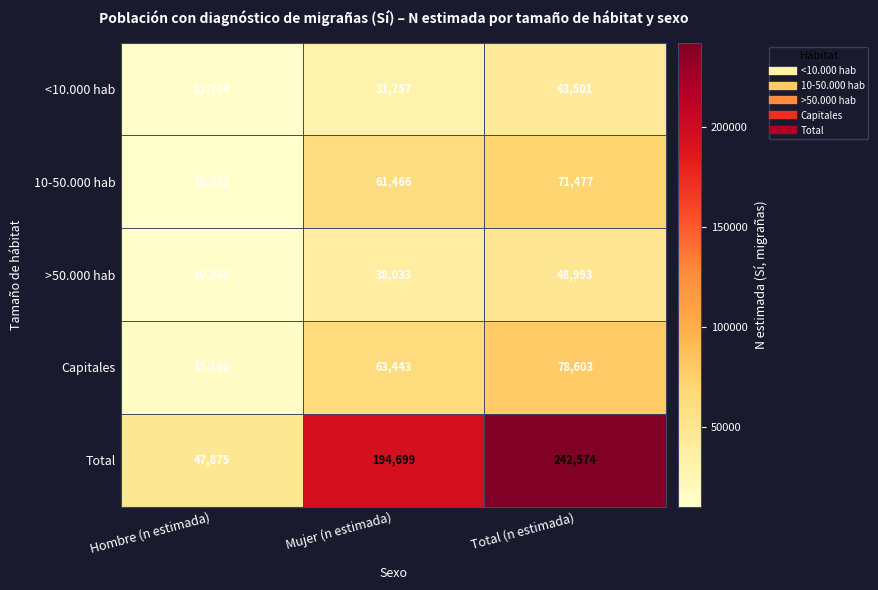

The >50.000 hab series shows 19725 at Hombre (n estimada). True or false?

False